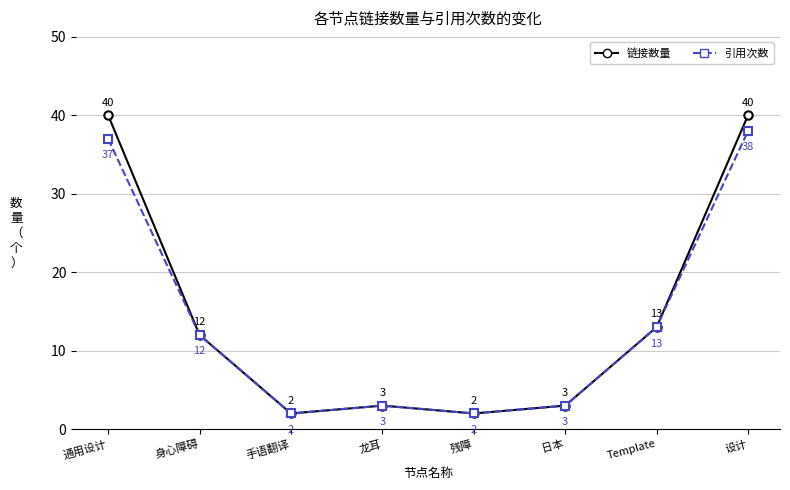

What is the label of the 2nd point from the left?

身心障碍